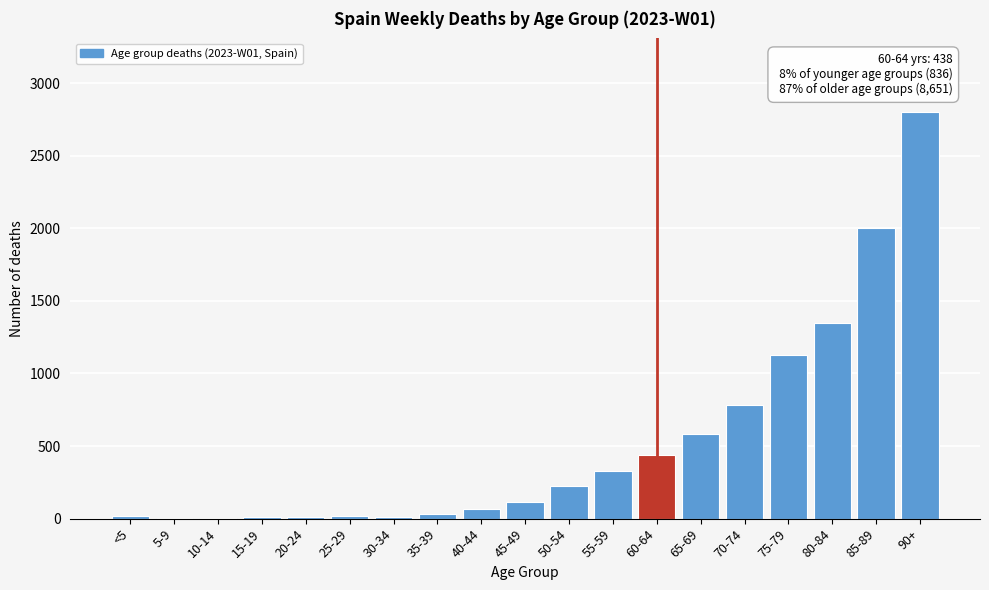

What is the sum of all values?

9925